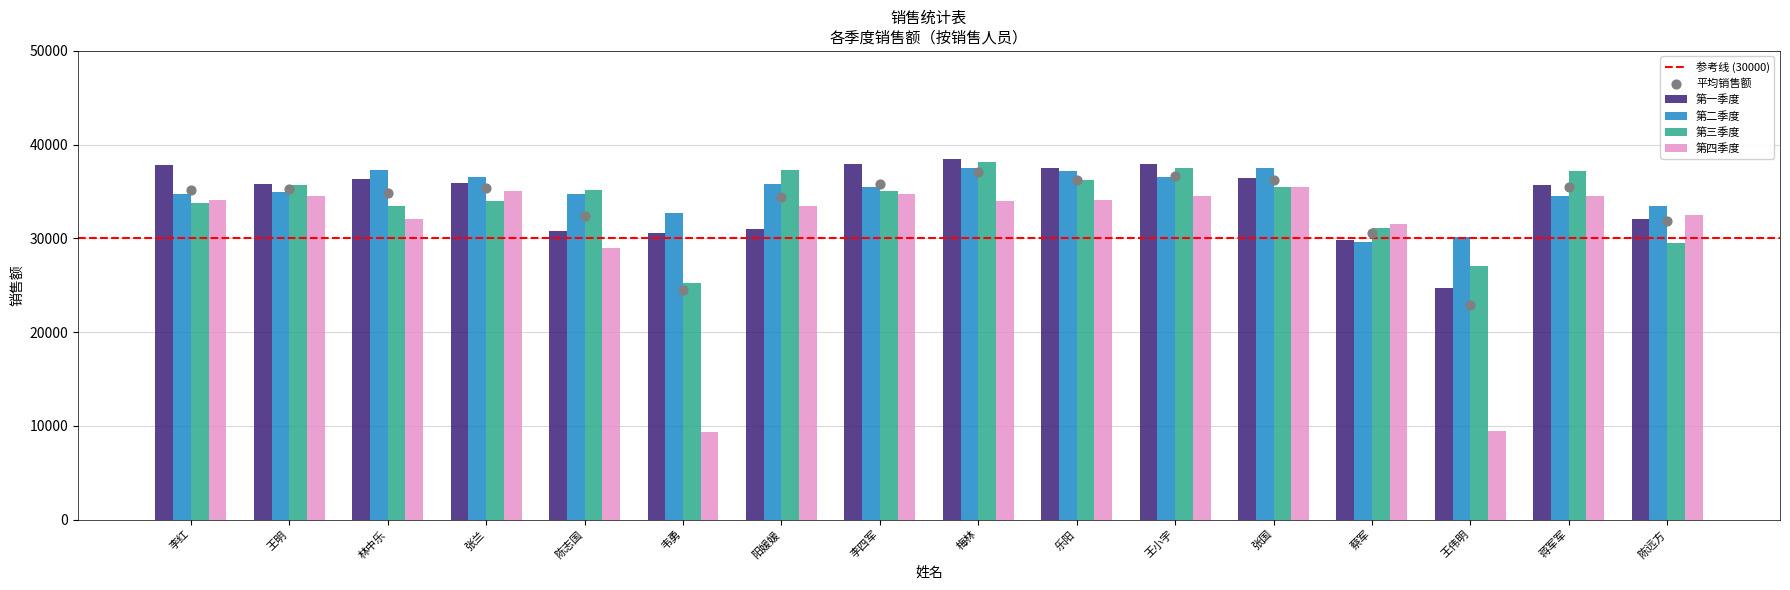

Which series has the largest Y range (max minus min)?

第四季度